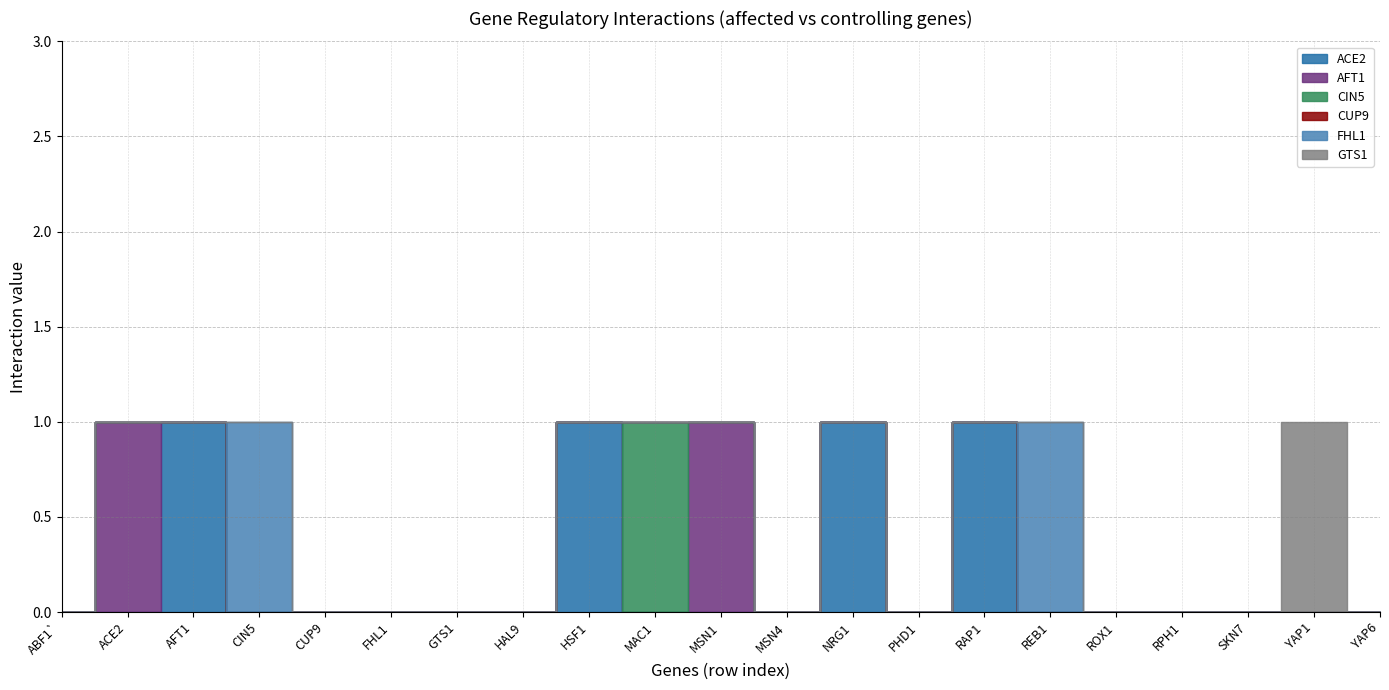

What is the label of the 5th point from the right?

ROX1